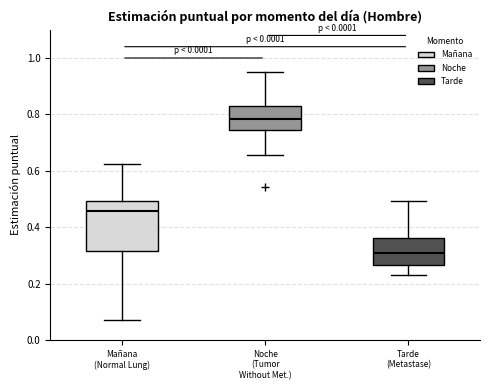

Which box's median line is the lowest?

Tarde (Metastase)